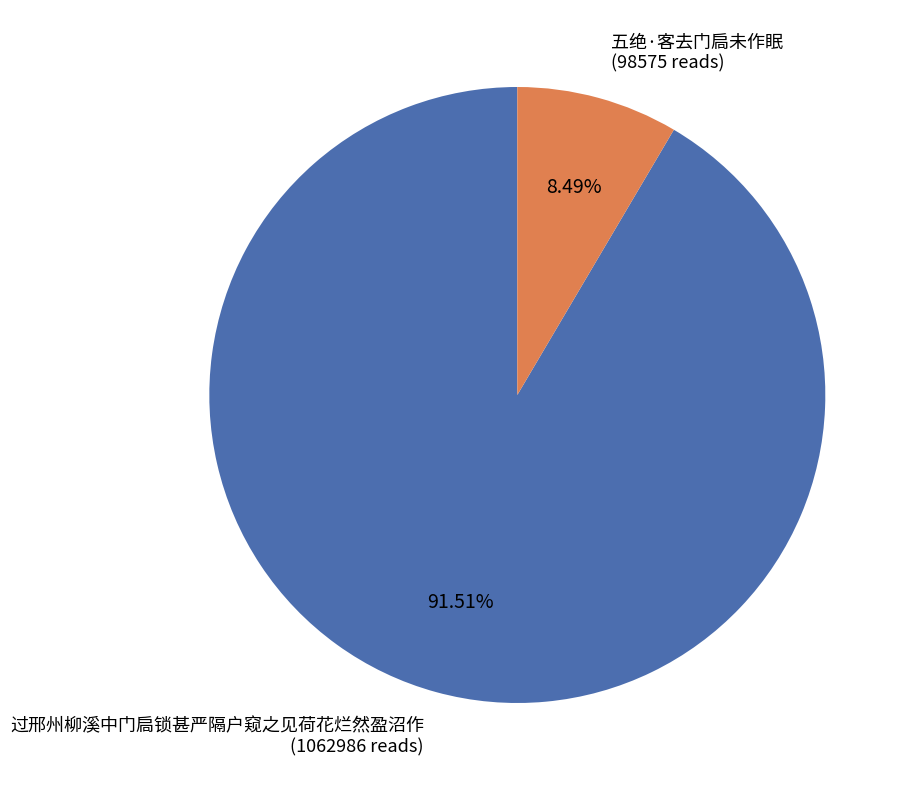

Is it true that 过邢州柳溪中门扃锁甚严隔户窥之见荷花烂然盈沼作 is 92% of the pie?

True